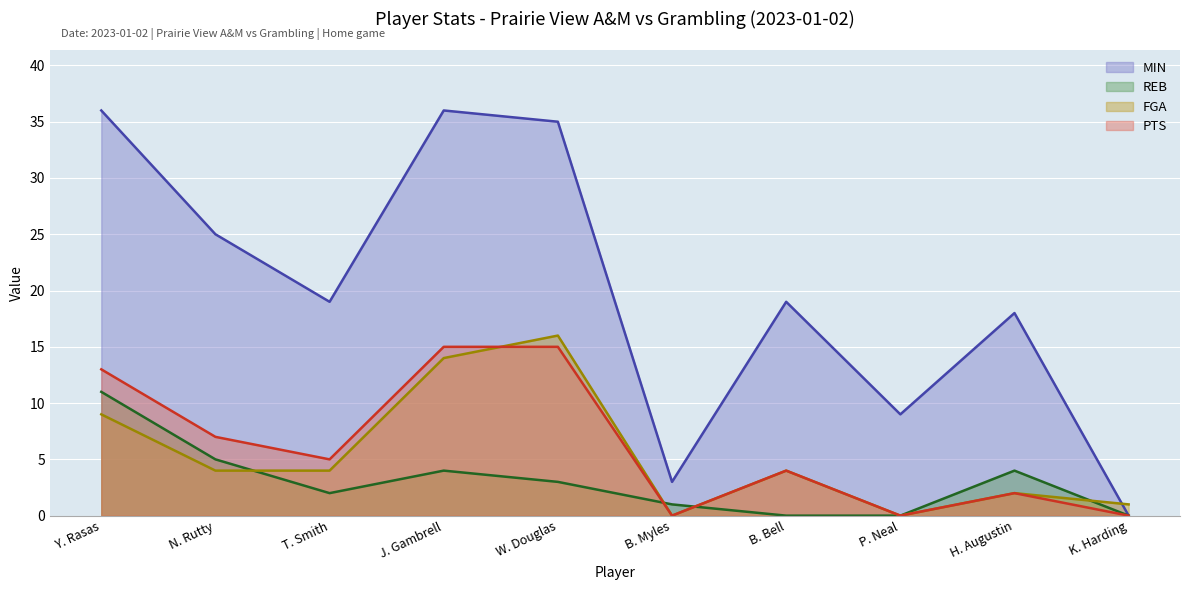

At which category is the sum across all series the highest?

Y. Rasas